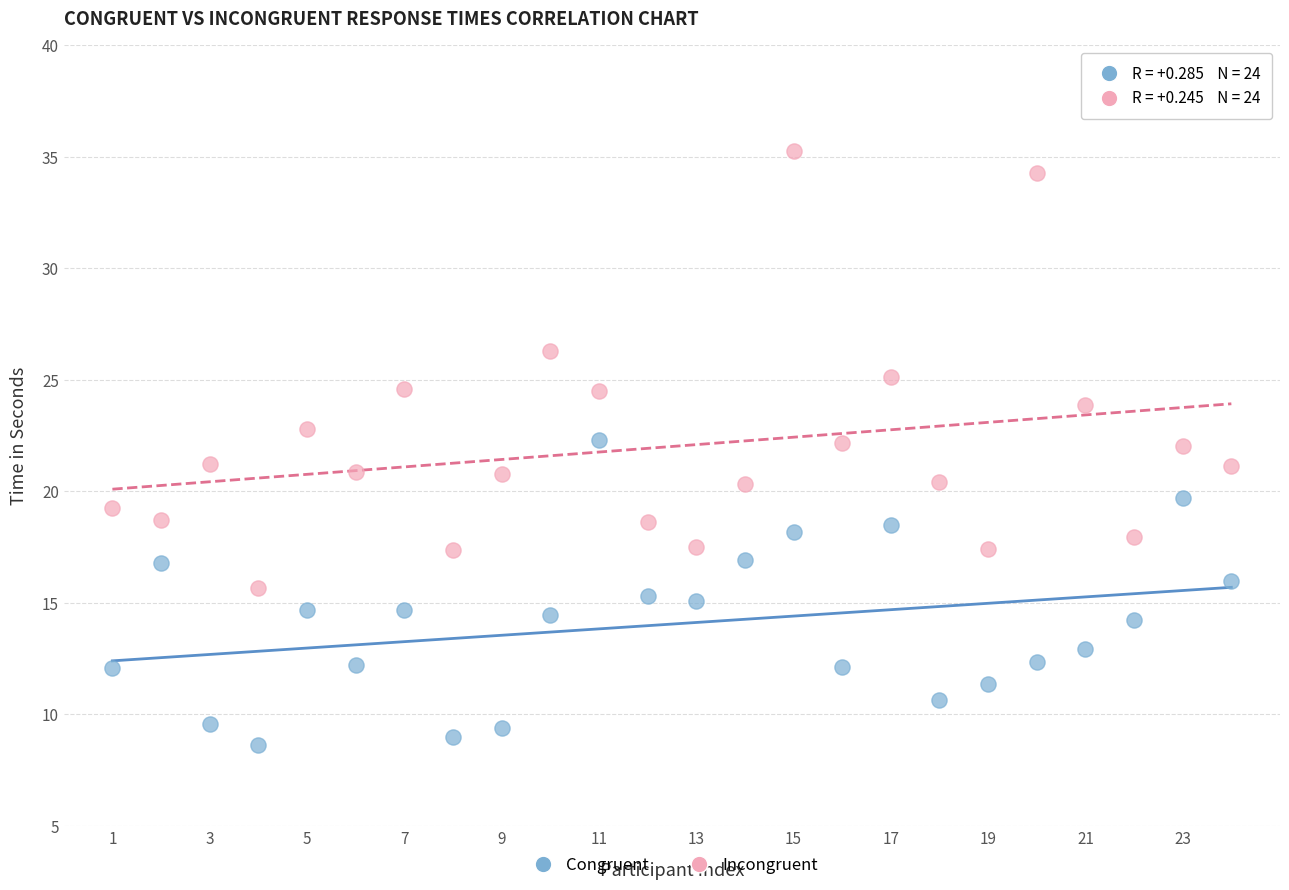

Which series has the largest Y range (max minus min)?

Incongruent